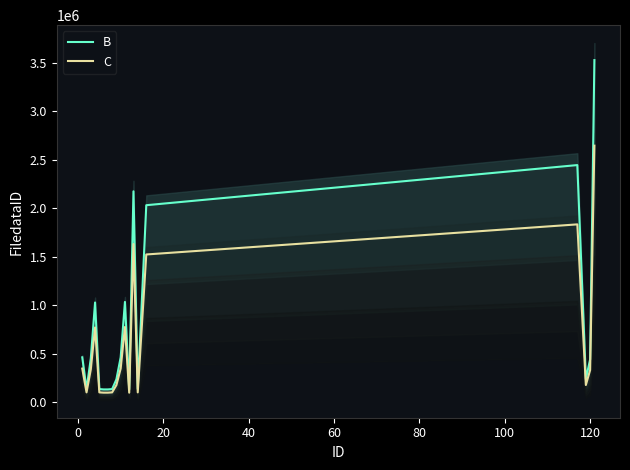

The value of C at 140 is 242411.8. True or false?

False